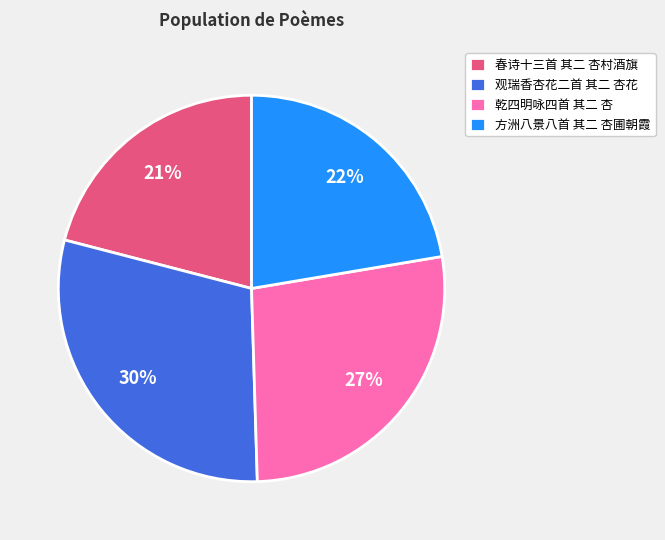

Rank the categories by value from highest to lowest.

观瑞香杏花二首 其二 杏花, 乾四明咏四首 其二 杏, 方洲八景八首 其二 杏圃朝霞, 春诗十三首 其二 杏村酒旗